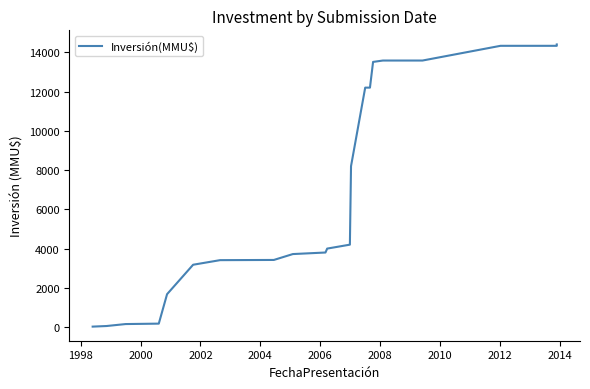

Reading left to right, what are all the values shown in this chart?

30	60	160	182	1682	3182	3416	3426	3726	3805	4005	4205	8205	12205	12205	13515	13585	13585	13585	14335	14335	14365	14405